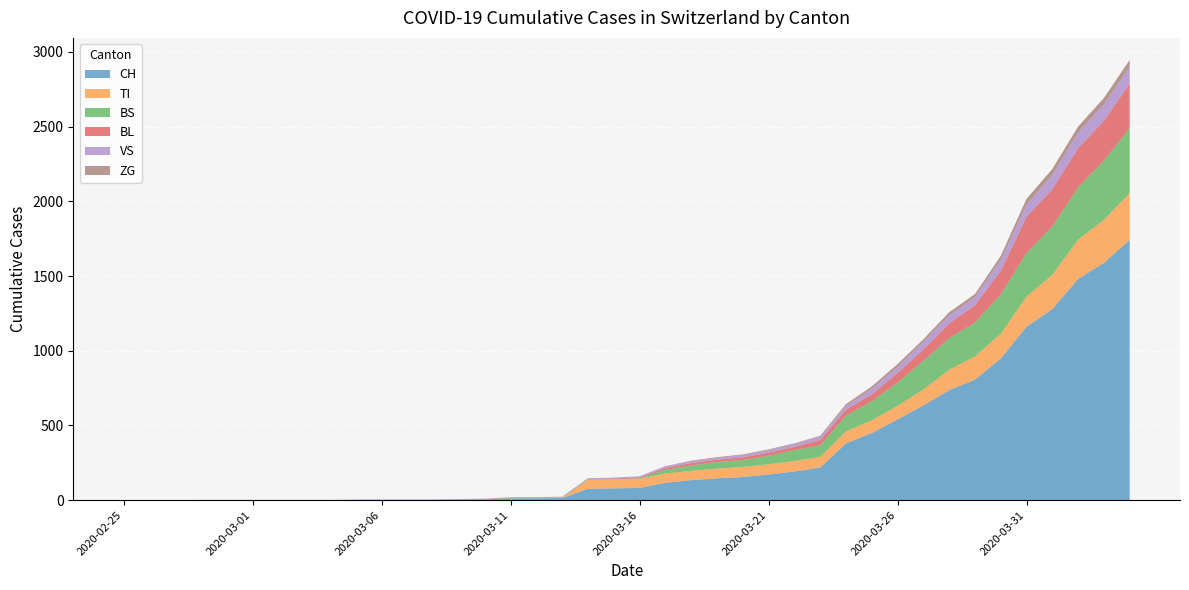

Reading left to right, what are all the values shown in this chart?

CH: 2020-02-25=0	2020-02-26=0	2020-02-27=0	2020-02-28=0	2020-02-29=0	2020-03-01=0	2020-03-02=0	2020-03-03=0	2020-03-04=0	2020-03-05=2	2020-03-06=3	2020-03-07=3	2020-03-08=3	2020-03-09=5	2020-03-10=6	2020-03-11=11	2020-03-12=12	2020-03-13=14	2020-03-14=76	2020-03-15=79	2020-03-16=82	2020-03-17=116	2020-03-18=134	2020-03-19=146	2020-03-20=155	2020-03-21=172	2020-03-22=192	2020-03-23=218	2020-03-24=380	2020-03-25=449	2020-03-26=540	2020-03-27=634	2020-03-28=736	2020-03-29=806	2020-03-30=948	2020-03-31=1160	2020-04-01=1279	2020-04-02=1480	2020-04-03=1588	2020-04-04=1742
TI: 2020-02-25=0	2020-02-26=0	2020-02-27=0	2020-02-28=0	2020-02-29=0	2020-03-01=0	2020-03-02=0	2020-03-03=0	2020-03-04=0	2020-03-05=0	2020-03-06=0	2020-03-07=0	2020-03-08=0	2020-03-09=0	2020-03-10=0	2020-03-11=0	2020-03-12=0	2020-03-13=0	2020-03-14=61	2020-03-15=61	2020-03-16=61	2020-03-17=62	2020-03-18=62	2020-03-19=65	2020-03-20=67	2020-03-21=68	2020-03-22=70	2020-03-23=71	2020-03-24=80	2020-03-25=85	2020-03-26=91	2020-03-27=107	2020-03-28=136	2020-03-29=155	2020-03-30=165	2020-03-31=202	2020-04-01=229	2020-04-02=263	2020-04-03=287	2020-04-04=314
BS: 2020-02-25=0	2020-02-26=0	2020-02-27=0	2020-02-28=0	2020-02-29=0	2020-03-01=0	2020-03-02=0	2020-03-03=0	2020-03-04=0	2020-03-05=0	2020-03-06=0	2020-03-07=0	2020-03-08=0	2020-03-09=0	2020-03-10=0	2020-03-11=4	2020-03-12=4	2020-03-13=4	2020-03-14=4	2020-03-15=0	2020-03-16=4	2020-03-17=25	2020-03-18=36	2020-03-19=44	2020-03-20=46	2020-03-21=57	2020-03-22=73	2020-03-23=78	2020-03-24=105	2020-03-25=128	2020-03-26=155	2020-03-27=191	2020-03-28=211	2020-03-29=228	2020-03-30=263	2020-03-31=292	2020-04-01=323	2020-04-02=350	2020-04-03=397	2020-04-04=434
BL: 2020-02-25=0	2020-02-26=0	2020-02-27=0	2020-02-28=0	2020-02-29=0	2020-03-01=0	2020-03-02=0	2020-03-03=0	2020-03-04=0	2020-03-05=0	2020-03-06=0	2020-03-07=0	2020-03-08=0	2020-03-09=1	2020-03-10=2	2020-03-11=2	2020-03-12=2	2020-03-13=0	2020-03-14=0	2020-03-15=5	2020-03-16=5	2020-03-17=13	2020-03-18=16	2020-03-19=16	2020-03-20=18	2020-03-21=21	2020-03-22=21	2020-03-23=35	2020-03-24=40	2020-03-25=46	2020-03-26=65	2020-03-27=76	2020-03-28=100	2020-03-29=115	2020-03-30=158	2020-03-31=242	2020-04-01=249	2020-04-02=262	2020-04-03=266	2020-04-04=298
VS: 2020-02-25=0	2020-02-26=0	2020-02-27=0	2020-02-28=2	2020-02-29=2	2020-03-01=2	2020-03-02=2	2020-03-03=2	2020-03-04=2	2020-03-05=2	2020-03-06=2	2020-03-07=2	2020-03-08=2	2020-03-09=2	2020-03-10=2	2020-03-11=3	2020-03-12=3	2020-03-13=5	2020-03-14=6	2020-03-15=6	2020-03-16=8	2020-03-17=11	2020-03-18=11	2020-03-19=12	2020-03-20=15	2020-03-21=17	2020-03-22=19	2020-03-23=24	2020-03-24=25	2020-03-25=35	2020-03-26=41	2020-03-27=50	2020-03-28=53	2020-03-29=54	2020-03-30=71	2020-03-31=81	2020-04-01=96	2020-04-02=104	2020-04-03=109	2020-04-04=112
ZG: 2020-02-25=0	2020-02-26=0	2020-02-27=0	2020-02-28=0	2020-02-29=0	2020-03-01=0	2020-03-02=0	2020-03-03=0	2020-03-04=0	2020-03-05=0	2020-03-06=0	2020-03-07=0	2020-03-08=0	2020-03-09=0	2020-03-10=0	2020-03-11=0	2020-03-12=0	2020-03-13=0	2020-03-14=0	2020-03-15=0	2020-03-16=0	2020-03-17=1	2020-03-18=5	2020-03-19=5	2020-03-20=5	2020-03-21=5	2020-03-22=5	2020-03-23=5	2020-03-24=12	2020-03-25=18	2020-03-26=18	2020-03-27=18	2020-03-28=21	2020-03-29=21	2020-03-30=29	2020-03-31=39	2020-04-01=40	2020-04-02=41	2020-04-03=44	2020-04-04=46